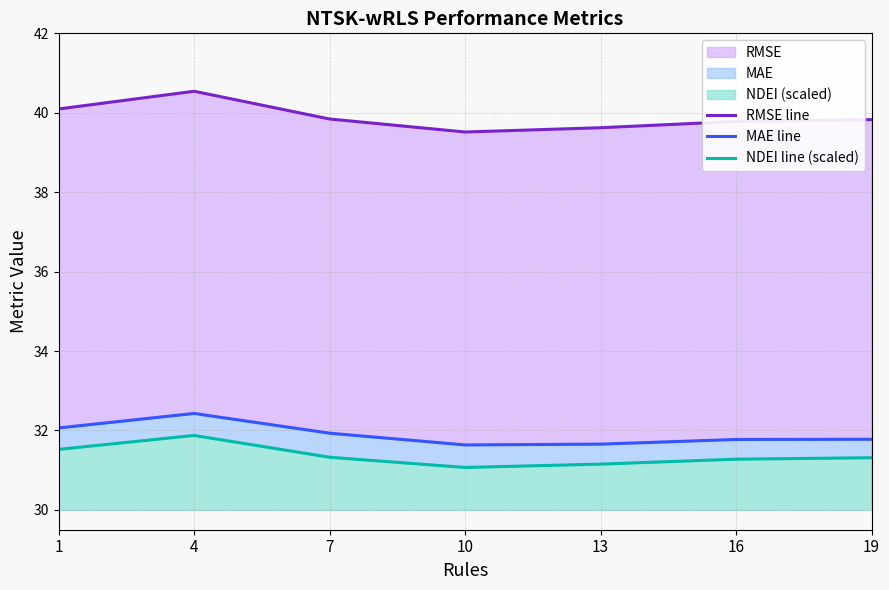

At which category does RMSE line reach its first local valley?

10